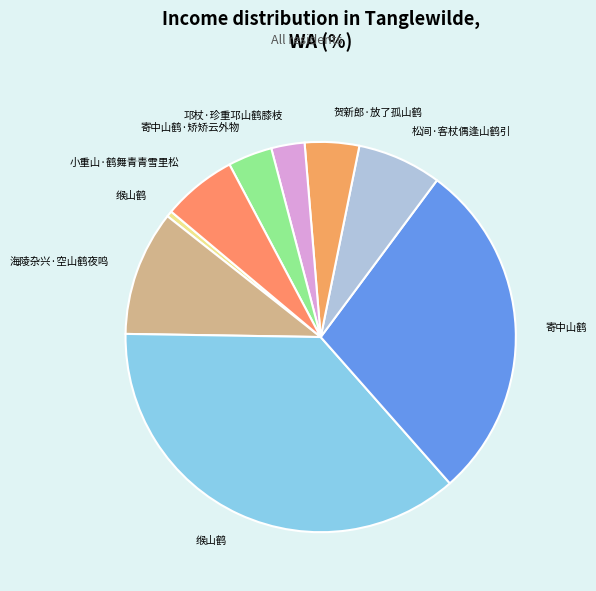

How many segments does this pie chart have?

9